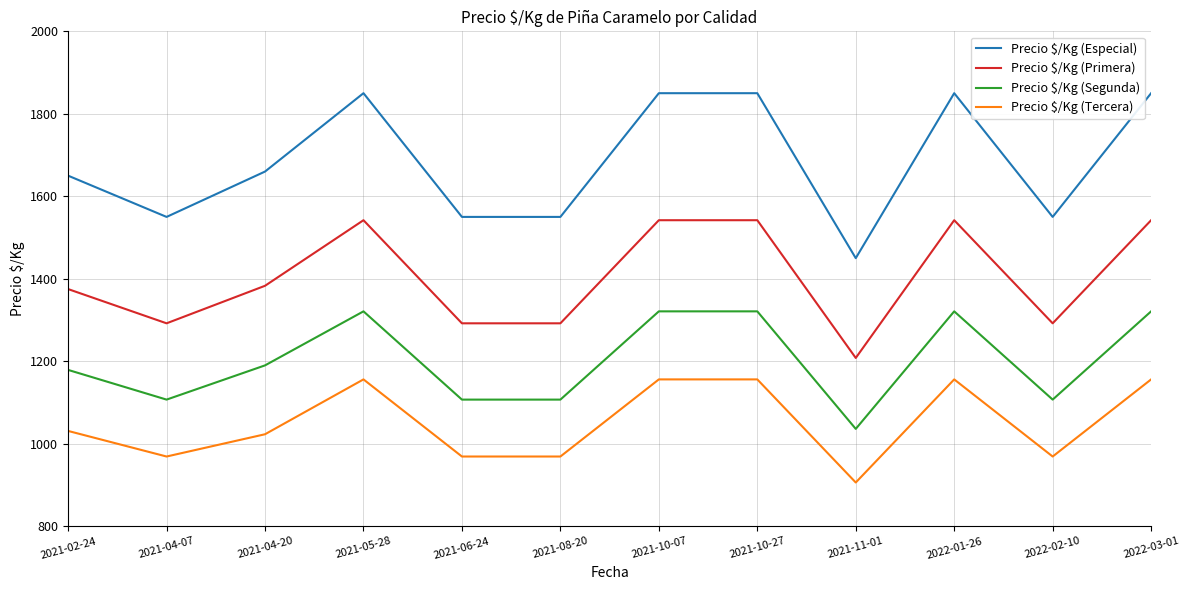

What position from the left is 2021-11-01?

9